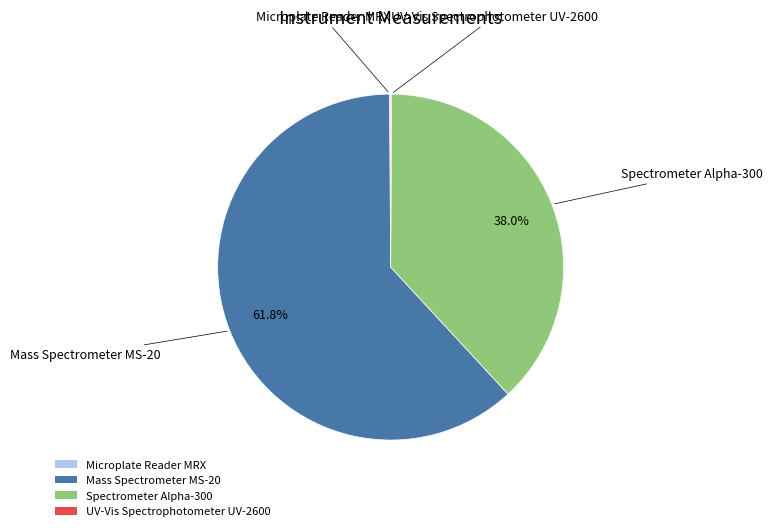

What percentage is NOT represented by Mass Spectrometer MS-20?

38.2%